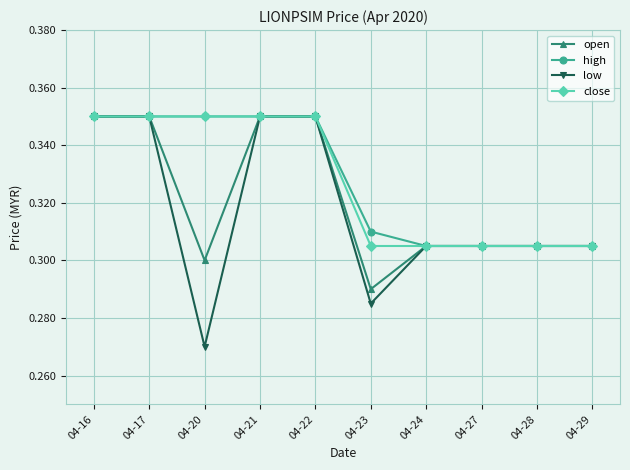

Between 04-16 and 04-20, which series saw the biggest shift?

low